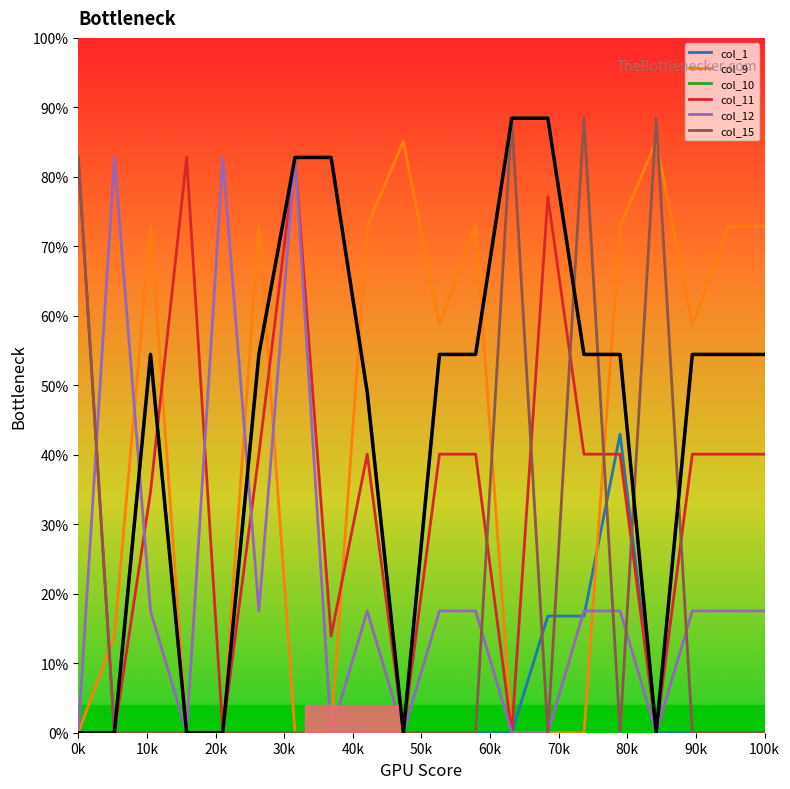

What is the maximum value for col_9?

85.1